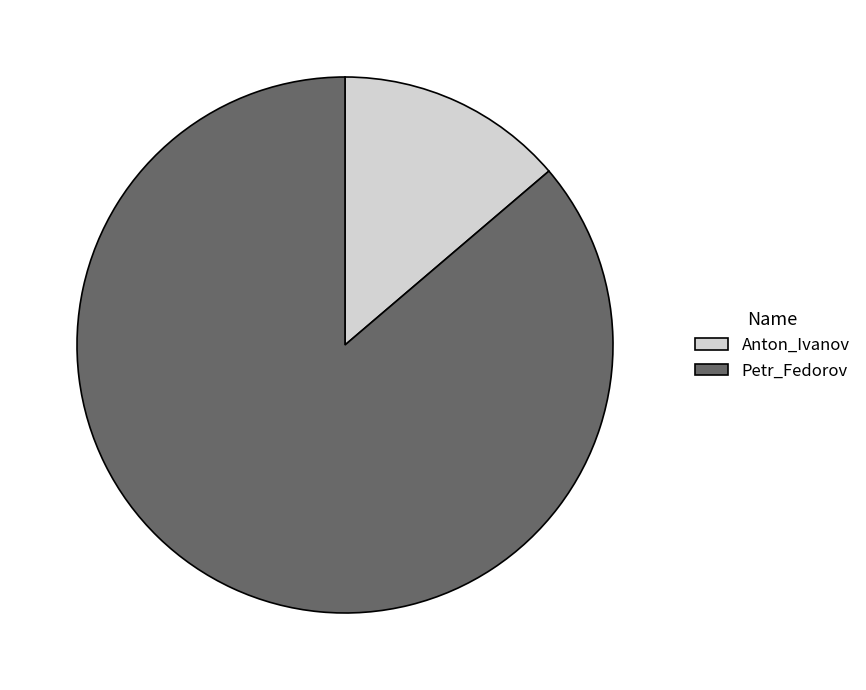

Is it true that Petr_Fedorov is 86% of the pie?

True